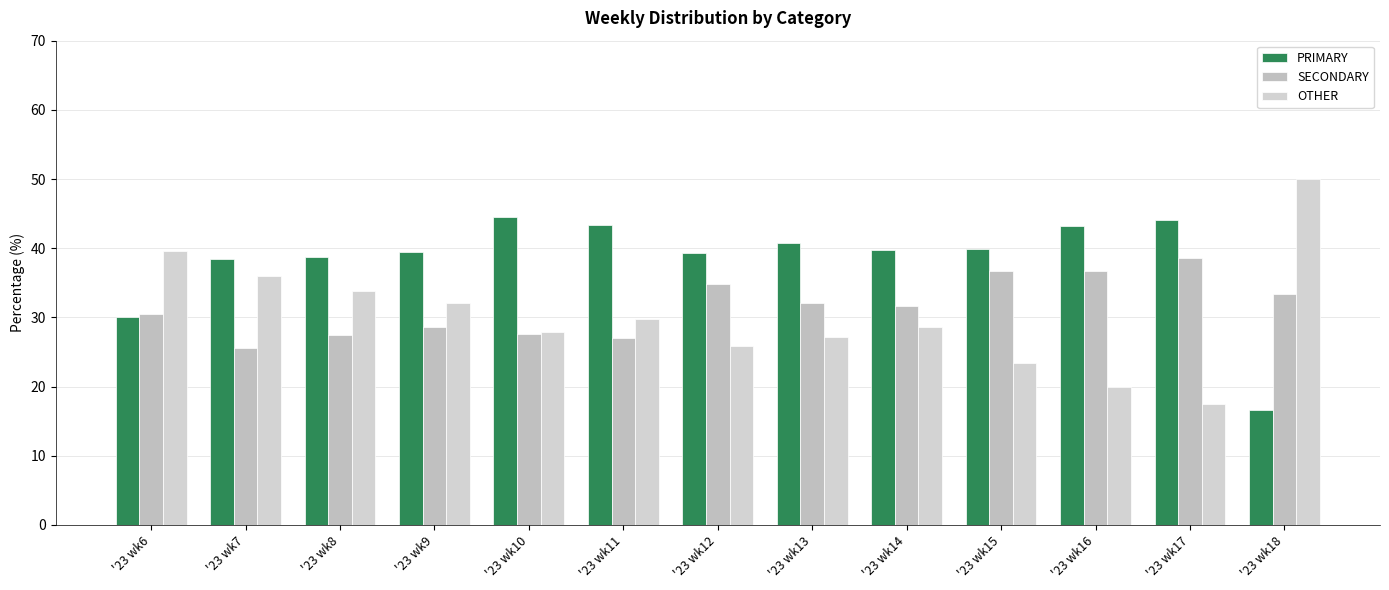

What is the average value of the SECONDARY series?

31.6